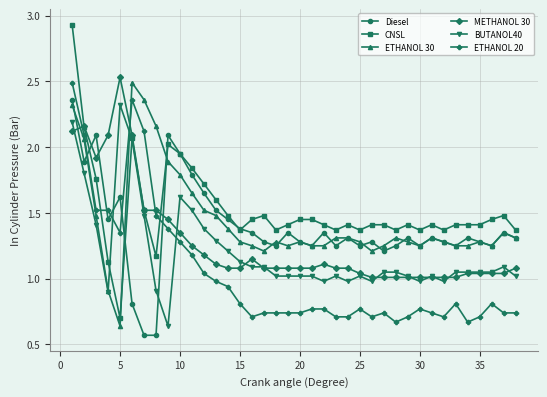

True or false: Diesel has more than 2 points higher than both neighbors.

True